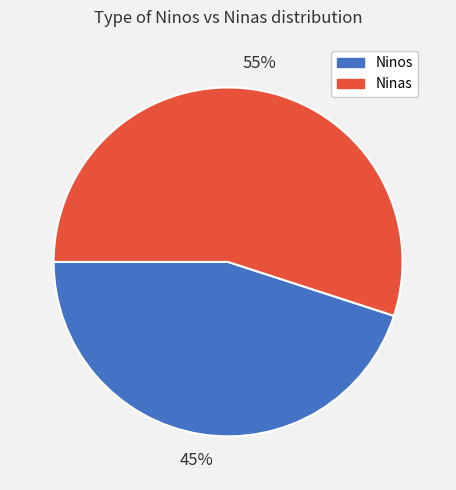

Is there any slice that represents more than half of the pie?

Yes